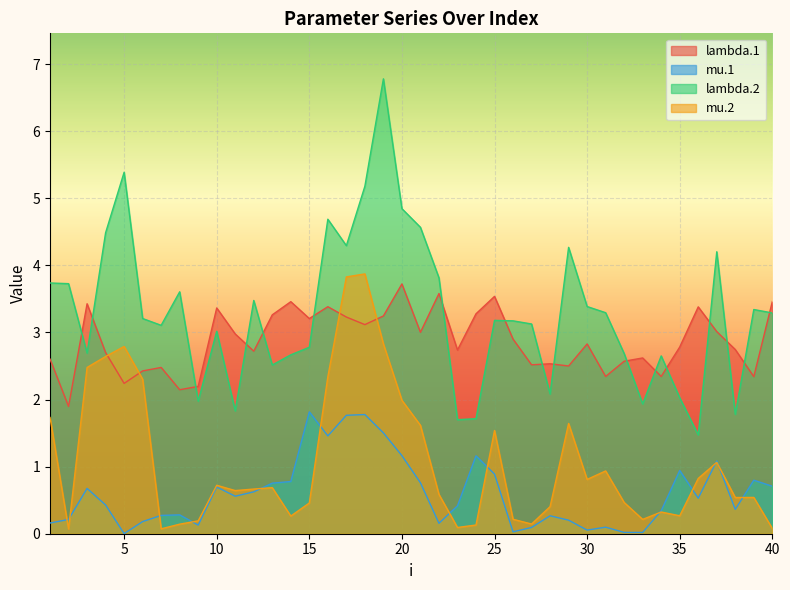

What is the value of the mu.1 point at the 16th from the left?

1.5